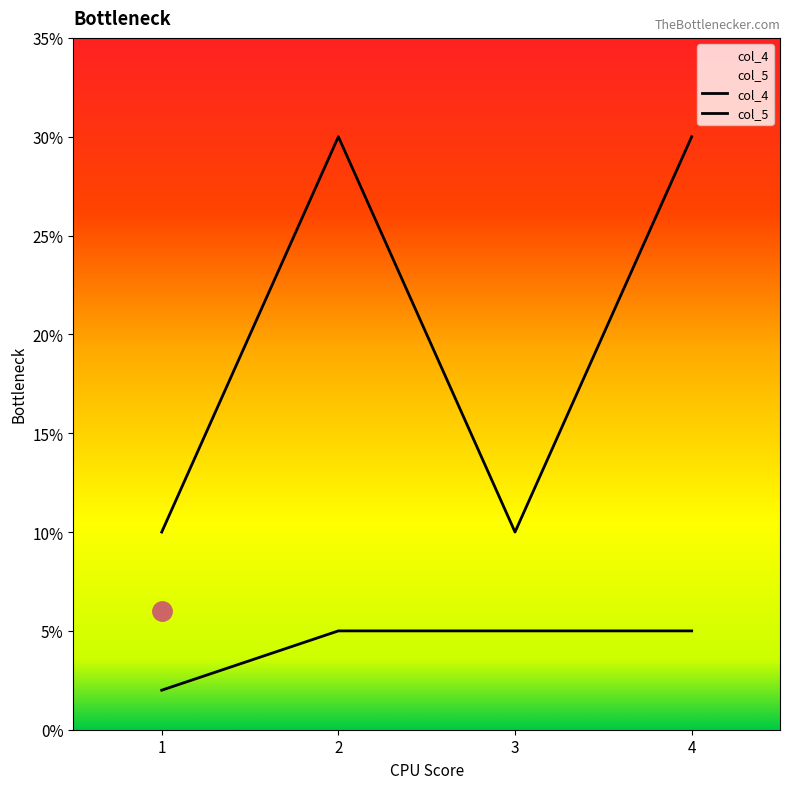

What are all the series names shown in the legend?

col_4, col_5